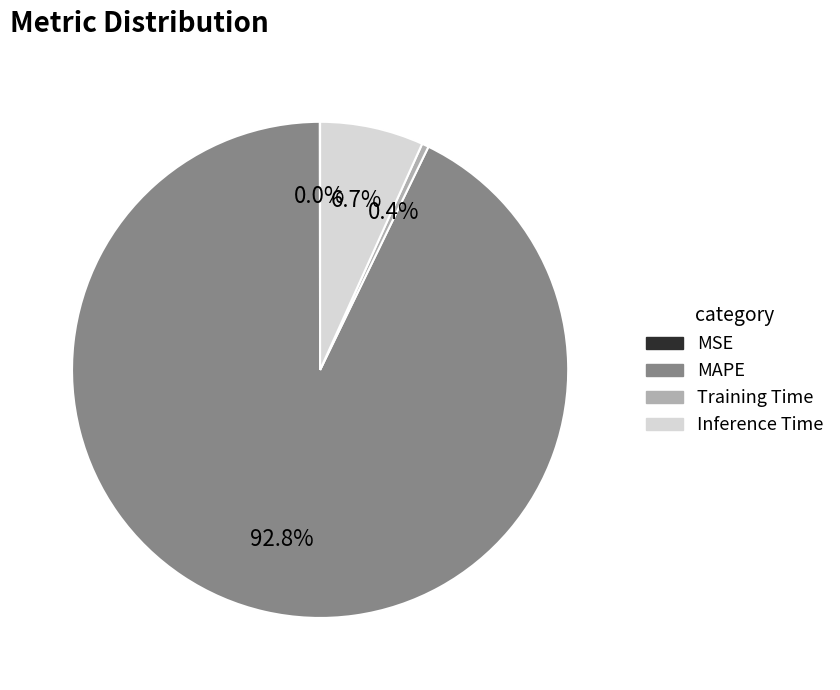

Is there a majority slice in this chart?

Yes